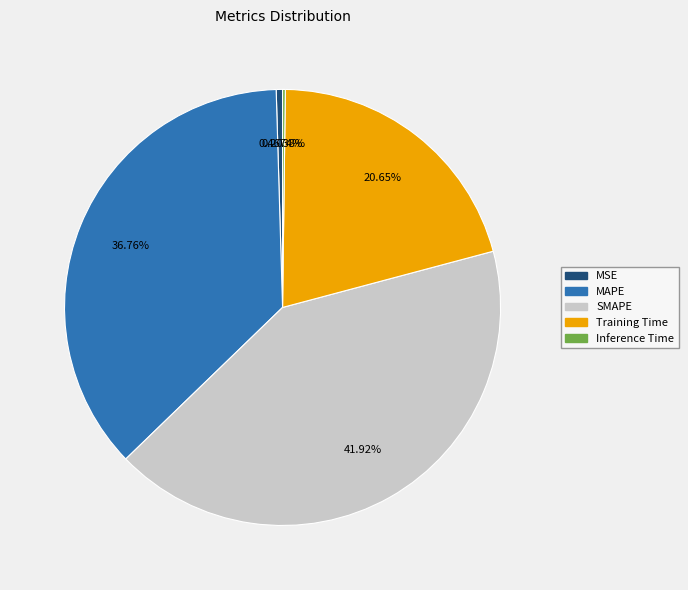

Which category has the biggest portion of the pie?

SMAPE